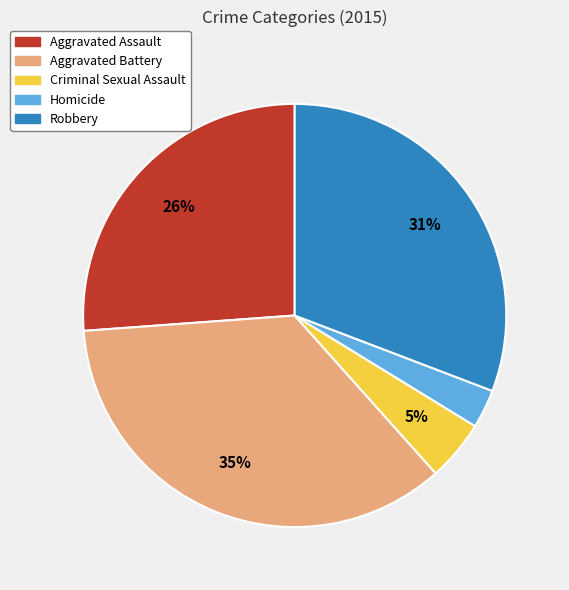

What is the ratio of the value at Criminal Sexual Assault to the value at Aggravated Battery?

0.1